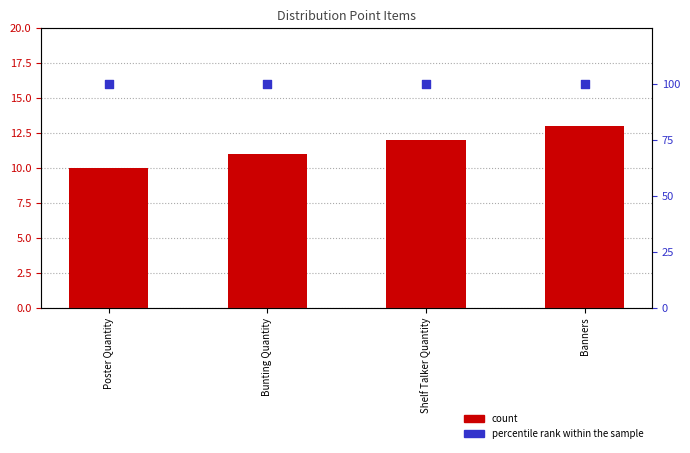

At how many categories does at least one series exceed 90?

4